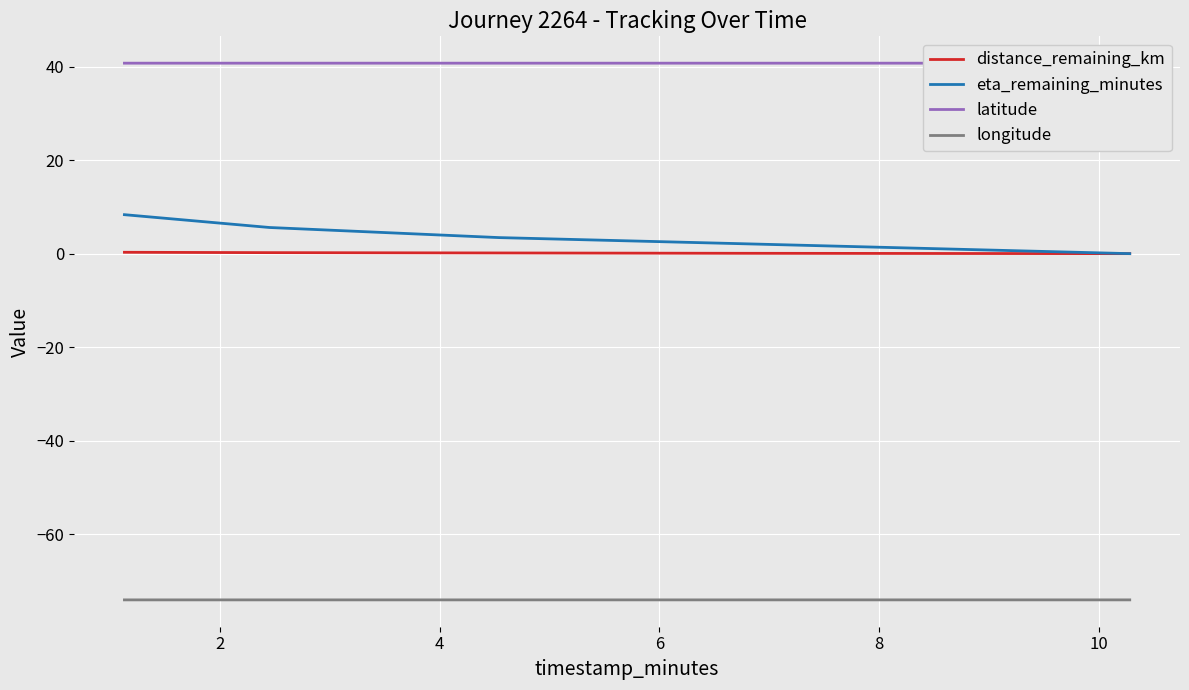

What is the value of the longitude point at the 4th from the left?

-74.0